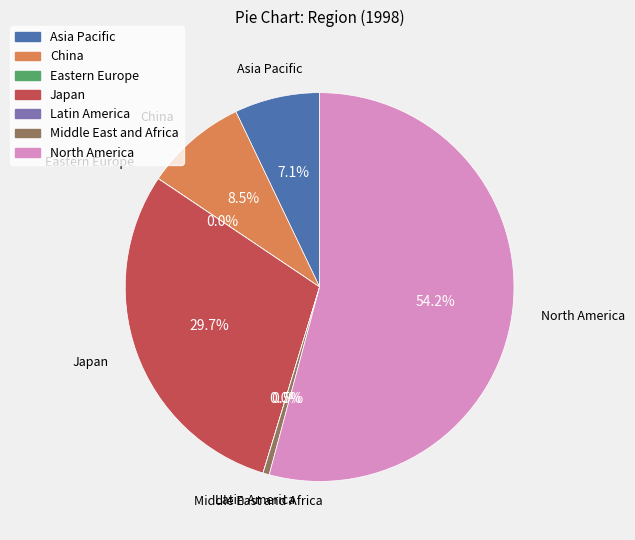

Which slice is the largest?

North America